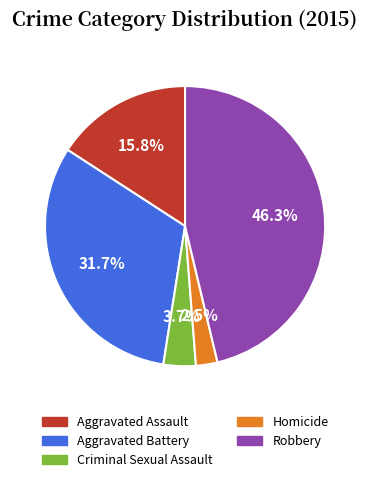

To the nearest percent, what portion does Aggravated Assault represent?

16%